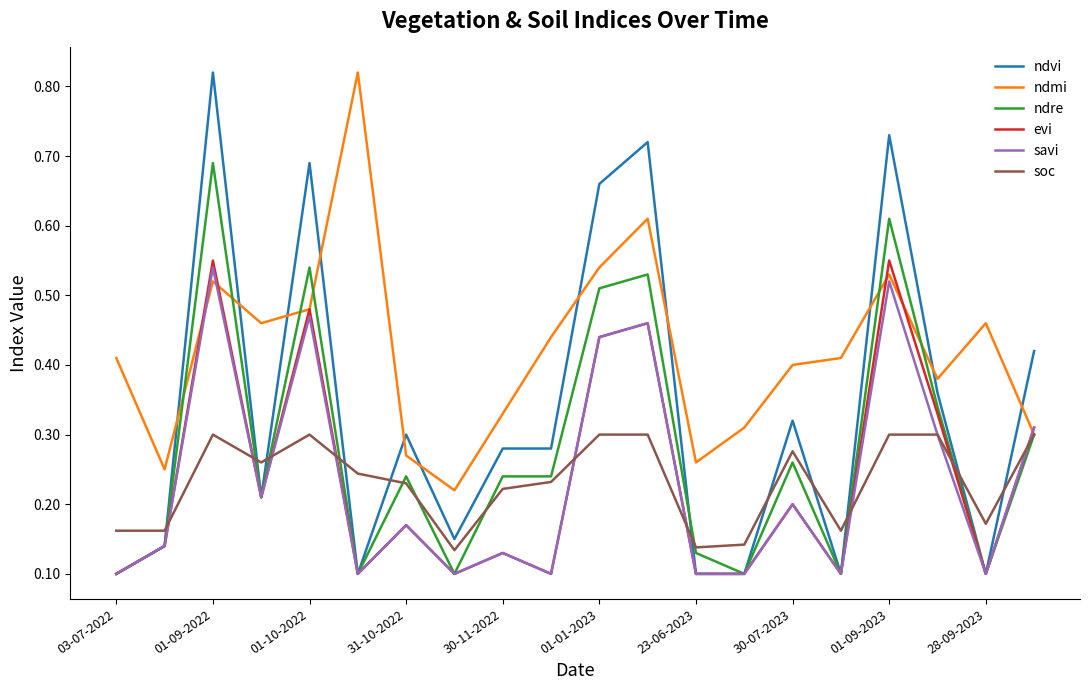

Which series has the largest total across all categories?

ndmi